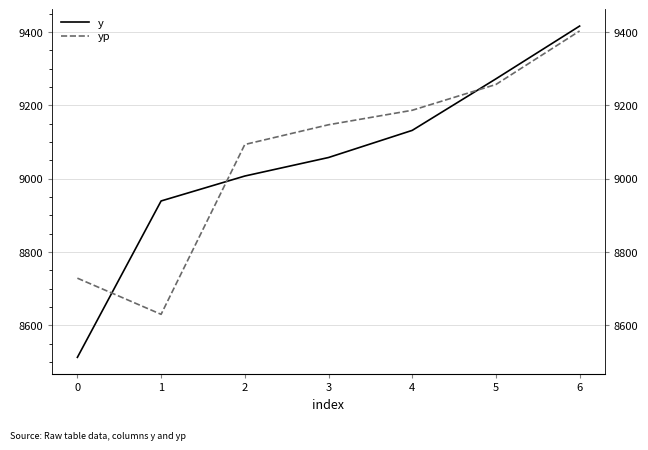

What is the difference between the highest and lowest values at 2?

86.0